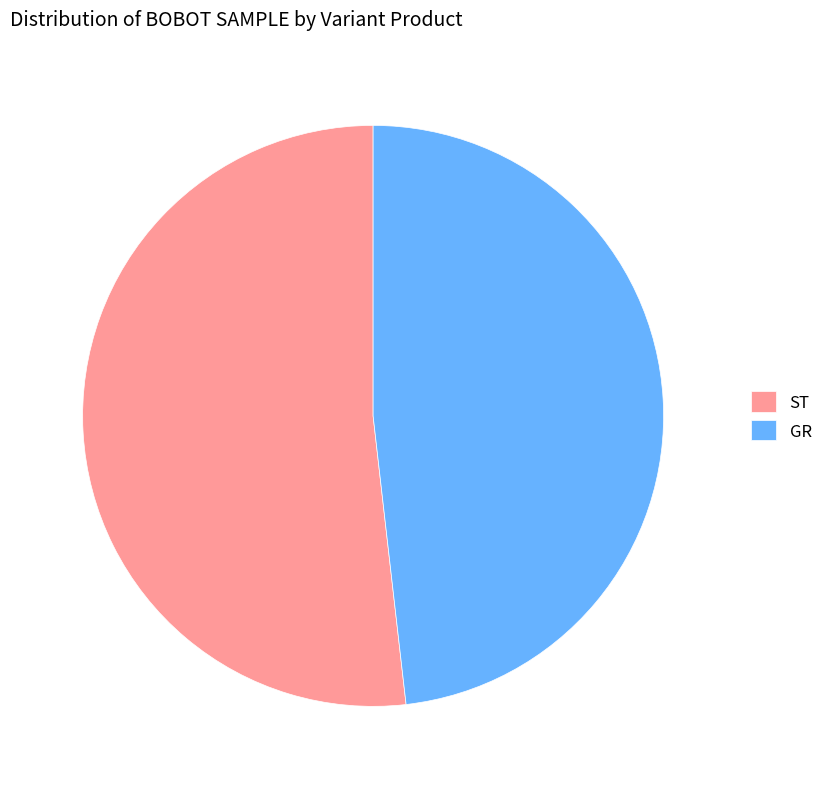

Between ST and GR, which is larger?

ST